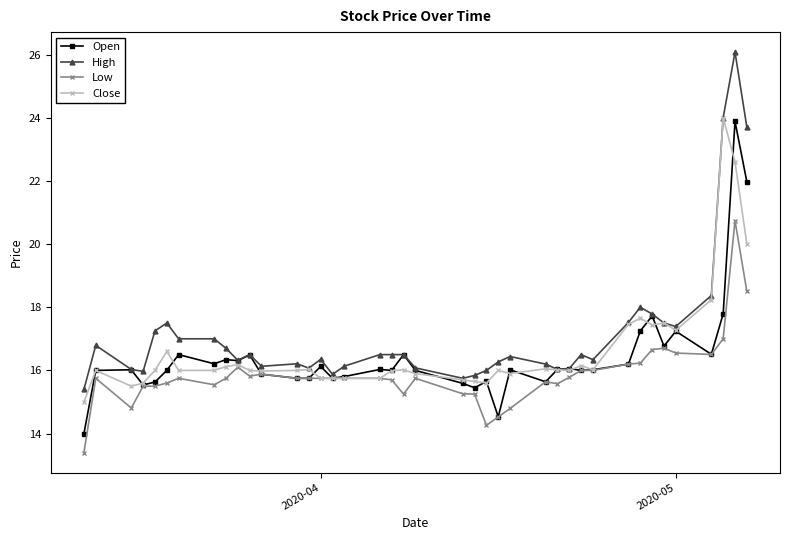

What is the value of the Open point at the 18th from the left?

16.0